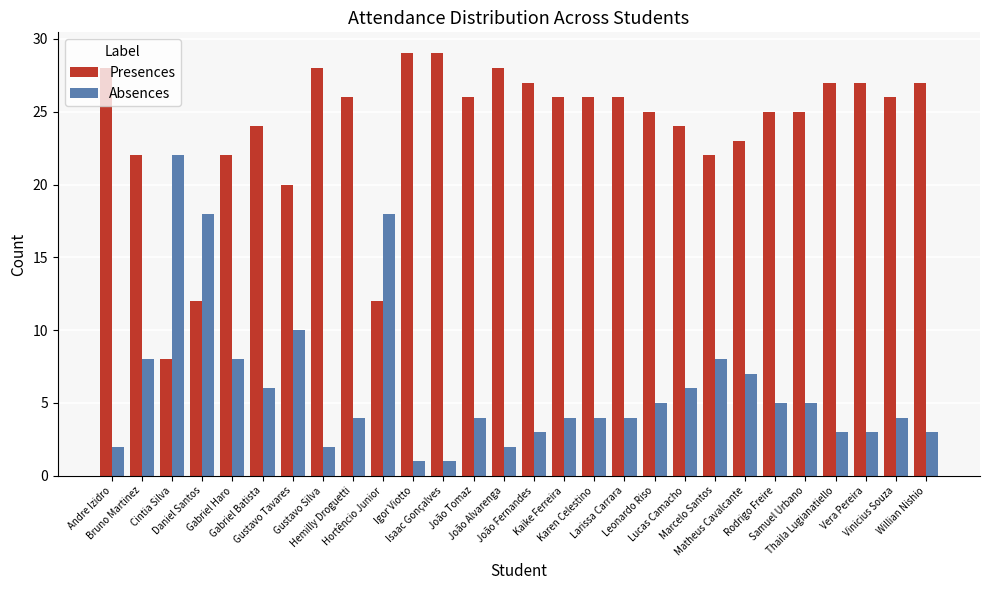

What is the difference between the Presences values at Willian Nishio and Leonardo Riso?

2